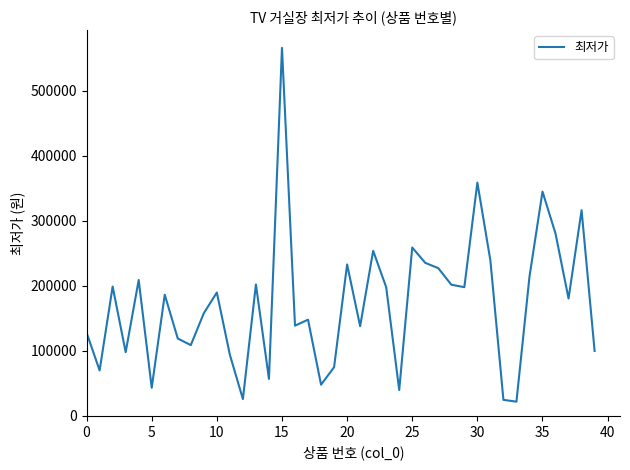

What is the greatest value displayed?

566100